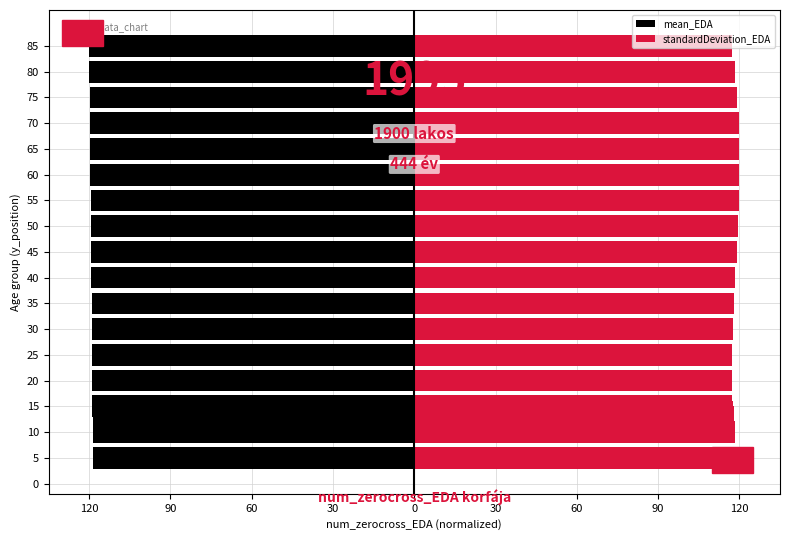

Which series changed the most between 80 and 20?

standardDeviation_EDA